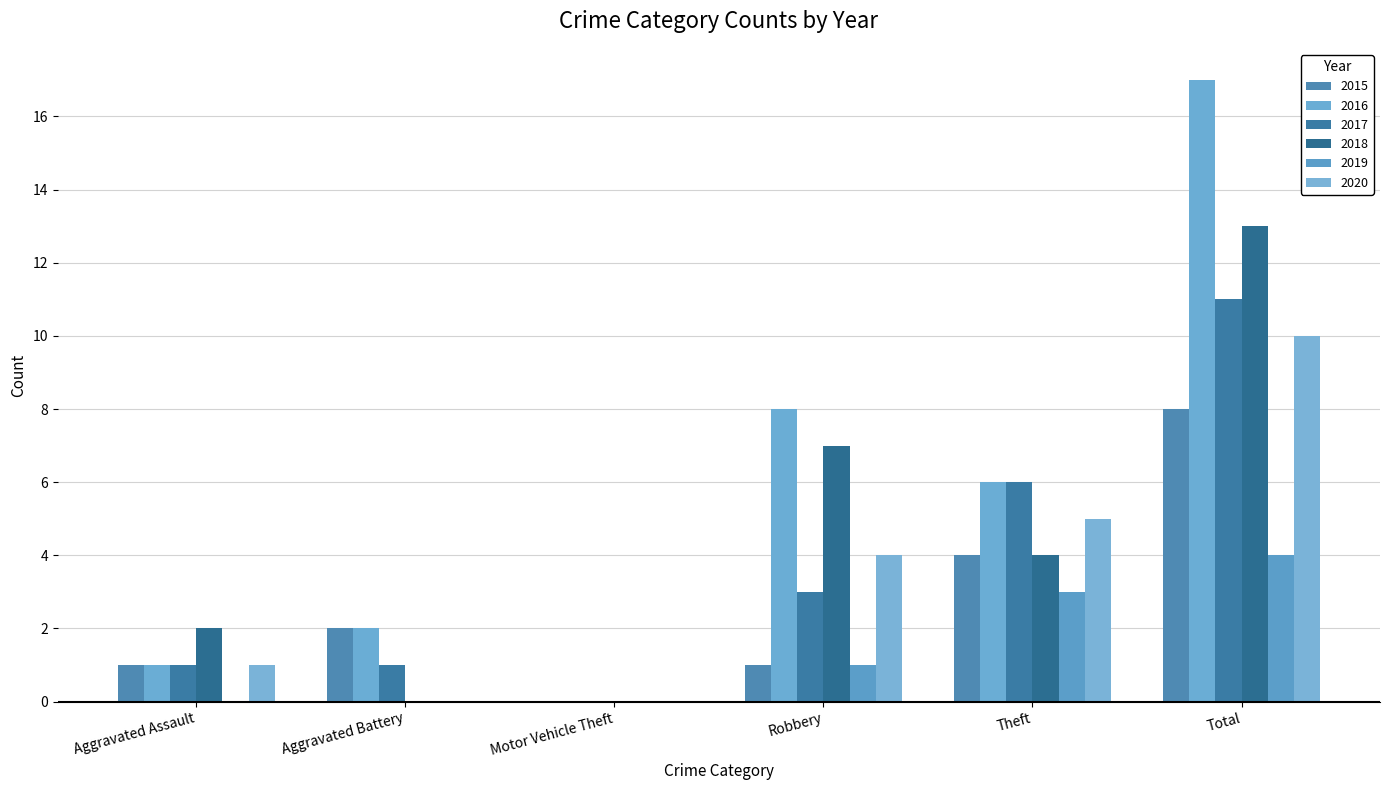

Reading left to right, list all the values displayed in this chart.

2015: Aggravated Assault=1	Aggravated Battery=2	Motor Vehicle Theft=0	Robbery=1	Theft=4	Total=8
2016: Aggravated Assault=1	Aggravated Battery=2	Motor Vehicle Theft=0	Robbery=8	Theft=6	Total=17
2017: Aggravated Assault=1	Aggravated Battery=1	Motor Vehicle Theft=0	Robbery=3	Theft=6	Total=11
2018: Aggravated Assault=2	Aggravated Battery=0	Motor Vehicle Theft=0	Robbery=7	Theft=4	Total=13
2019: Aggravated Assault=0	Aggravated Battery=0	Motor Vehicle Theft=0	Robbery=1	Theft=3	Total=4
2020: Aggravated Assault=1	Aggravated Battery=0	Motor Vehicle Theft=0	Robbery=4	Theft=5	Total=10